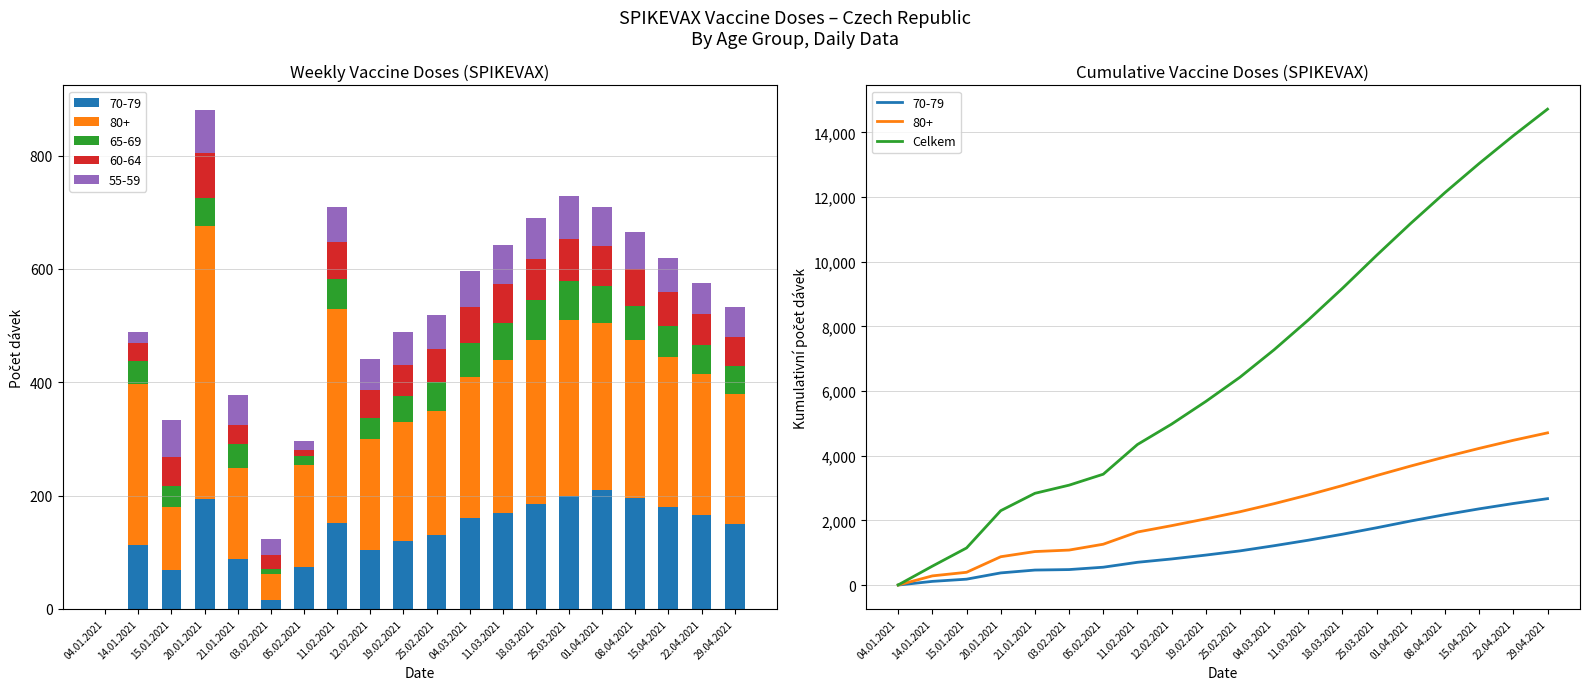

The chart shows a value of 3975 at 08.04.2021. True or false?

False